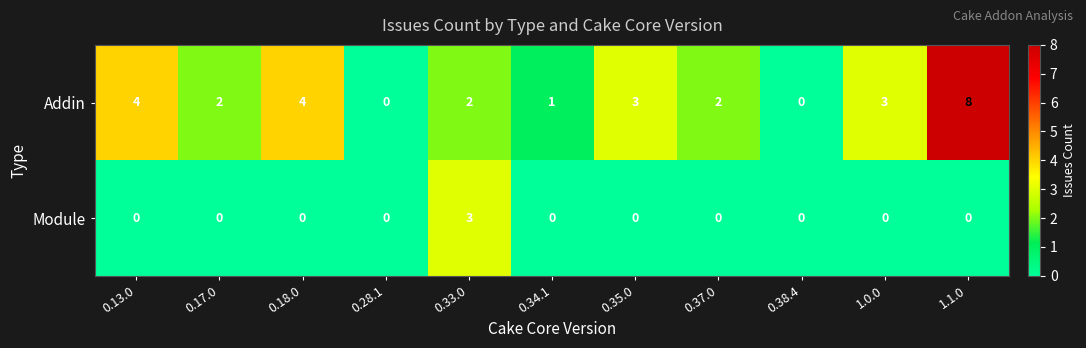

Which series changed the most between 0.28.1 and 1.1.0?

Addin